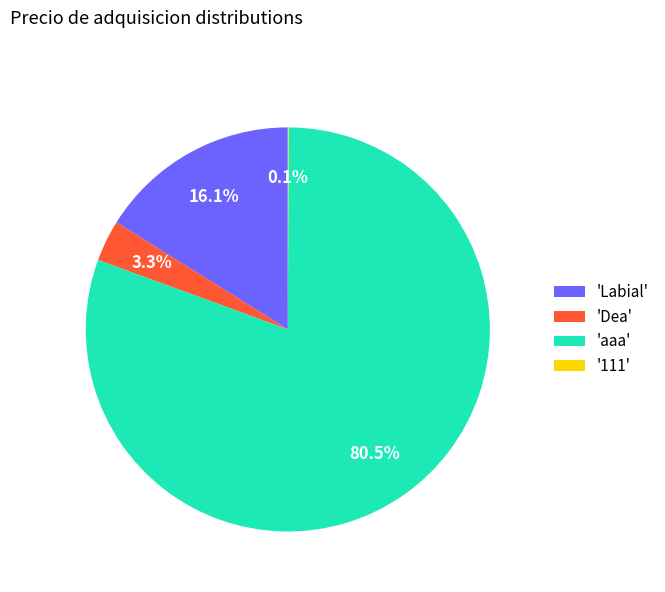

To the nearest percent, what is the average slice percentage?

25%